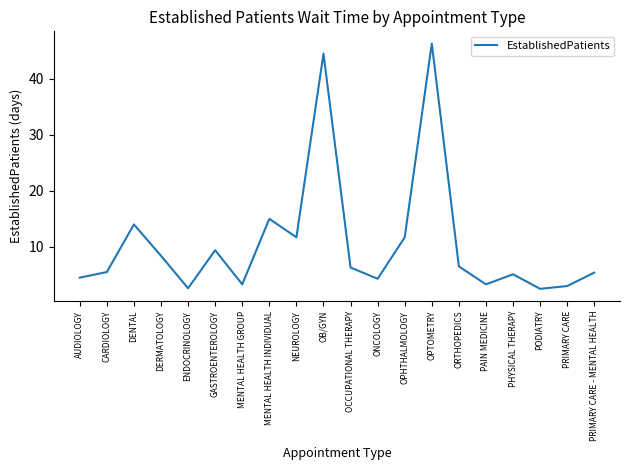

Is it true that the value at PHYSICAL THERAPY is 8.0?

False